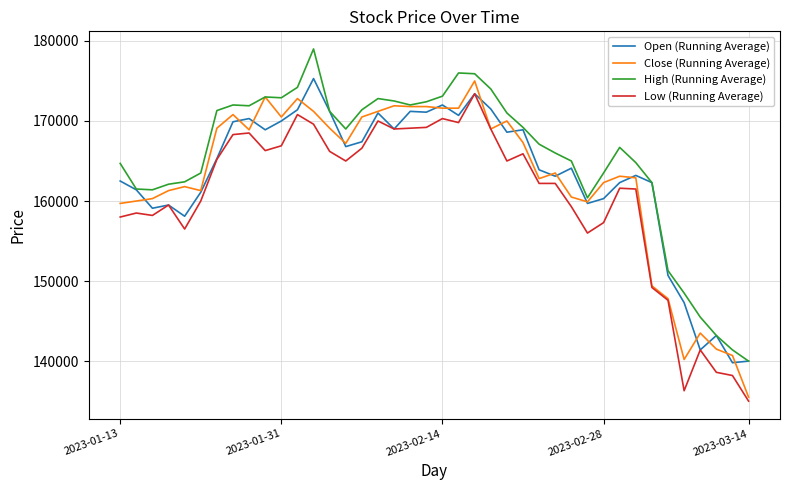

What is the minimum value for Close (Running Average)?

135500